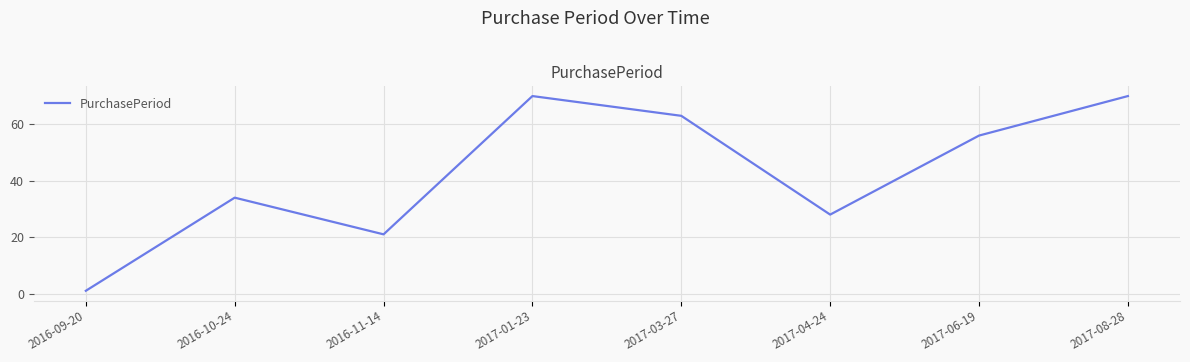

What position from the right is 2016-11-14?

6